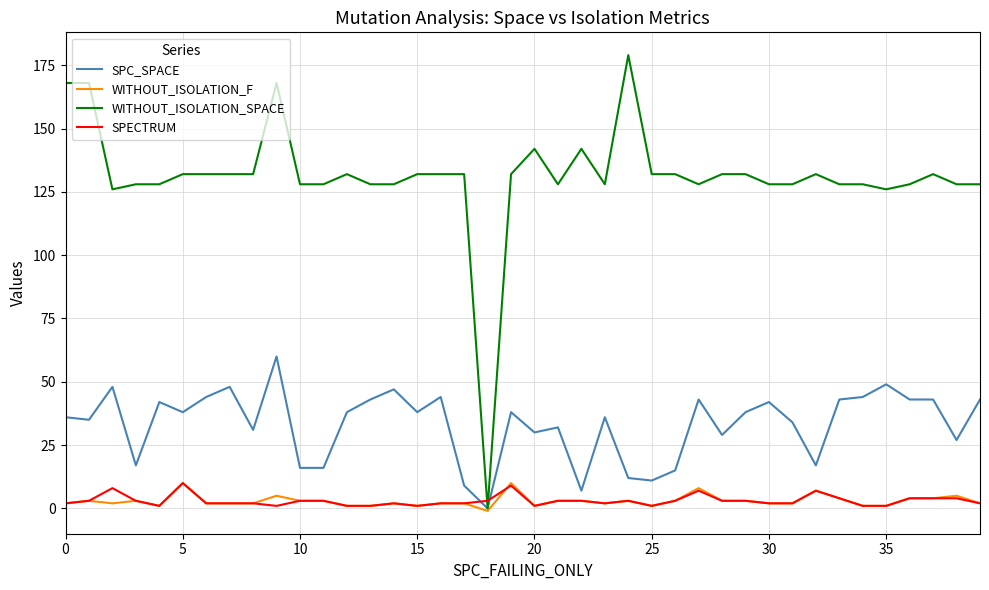

What is the highest value of the WITHOUT_ISOLATION_SPACE series?

179